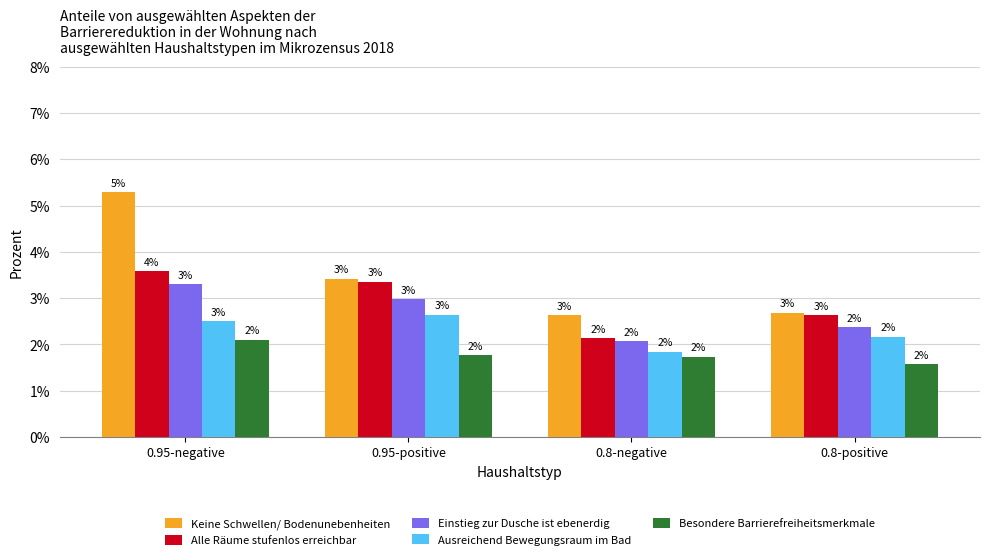

Are the bars horizontal?

No